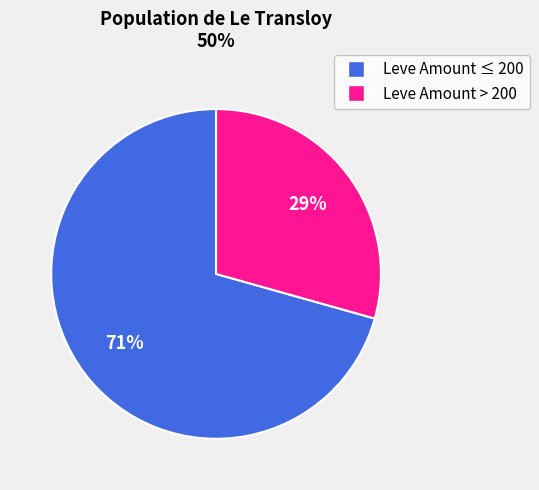

Count the number of slices in the pie.

2